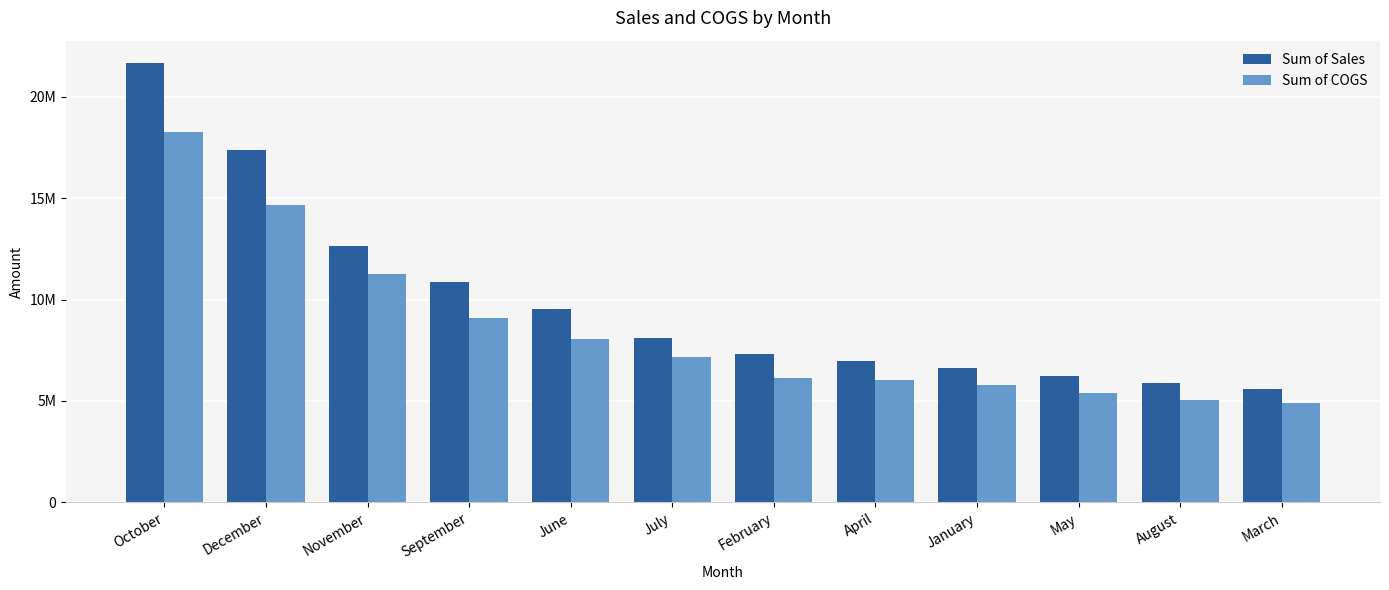

The Sum of COGS series shows 11281315.0 at November. True or false?

True